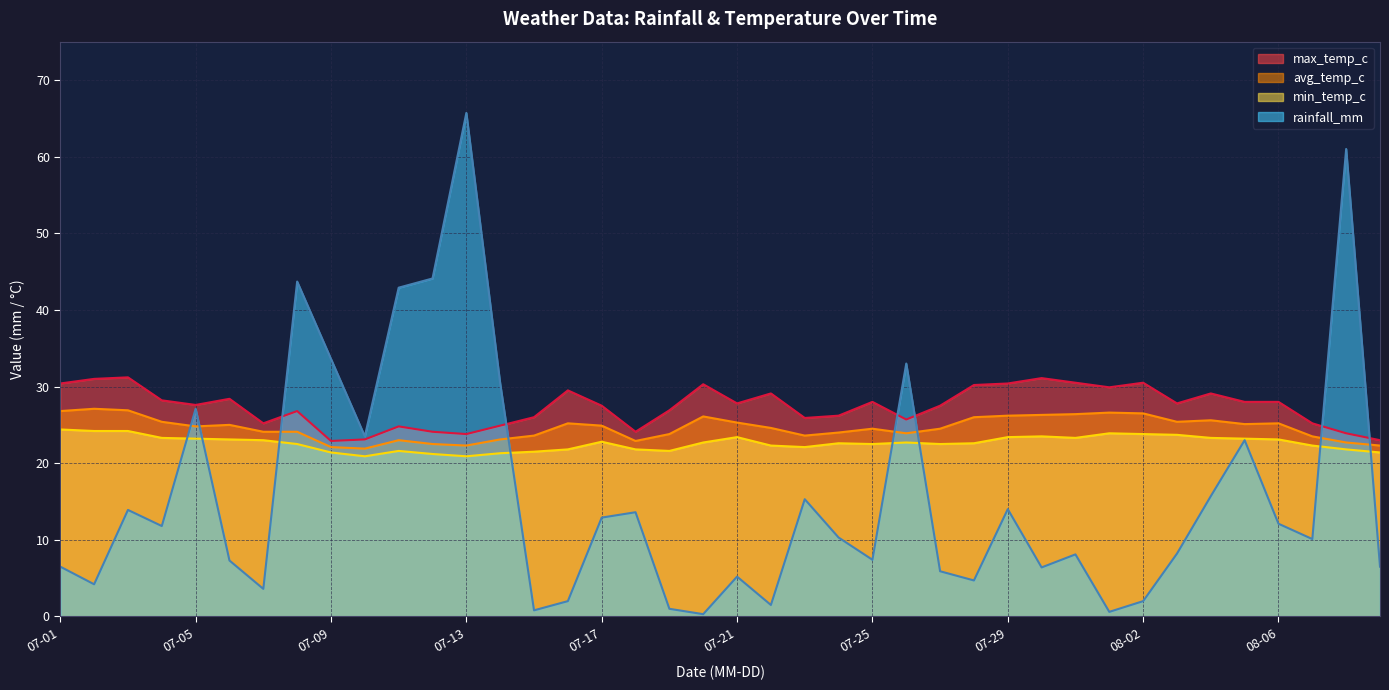

True or false: avg_temp_c has a value of 34.9 at 2022-07-21.

False